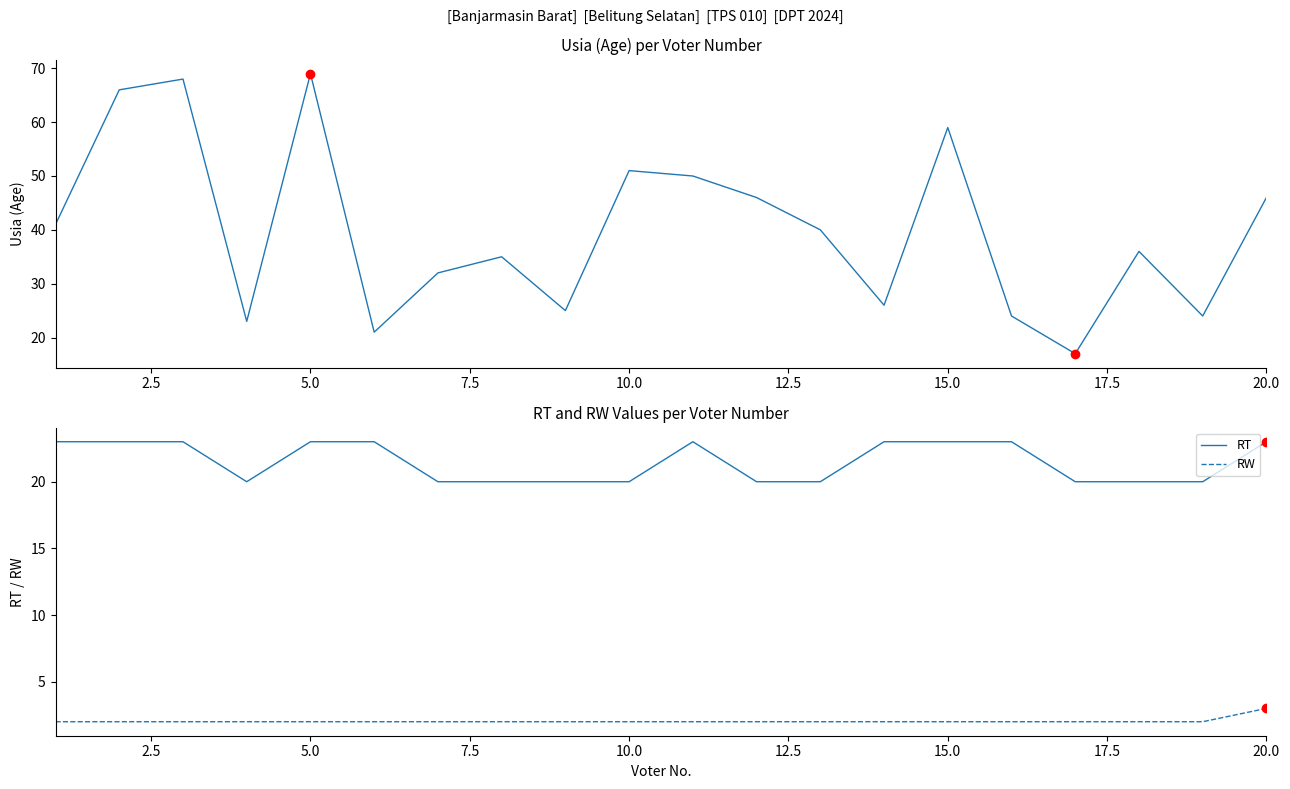

What is the average value of the USIA series?

40